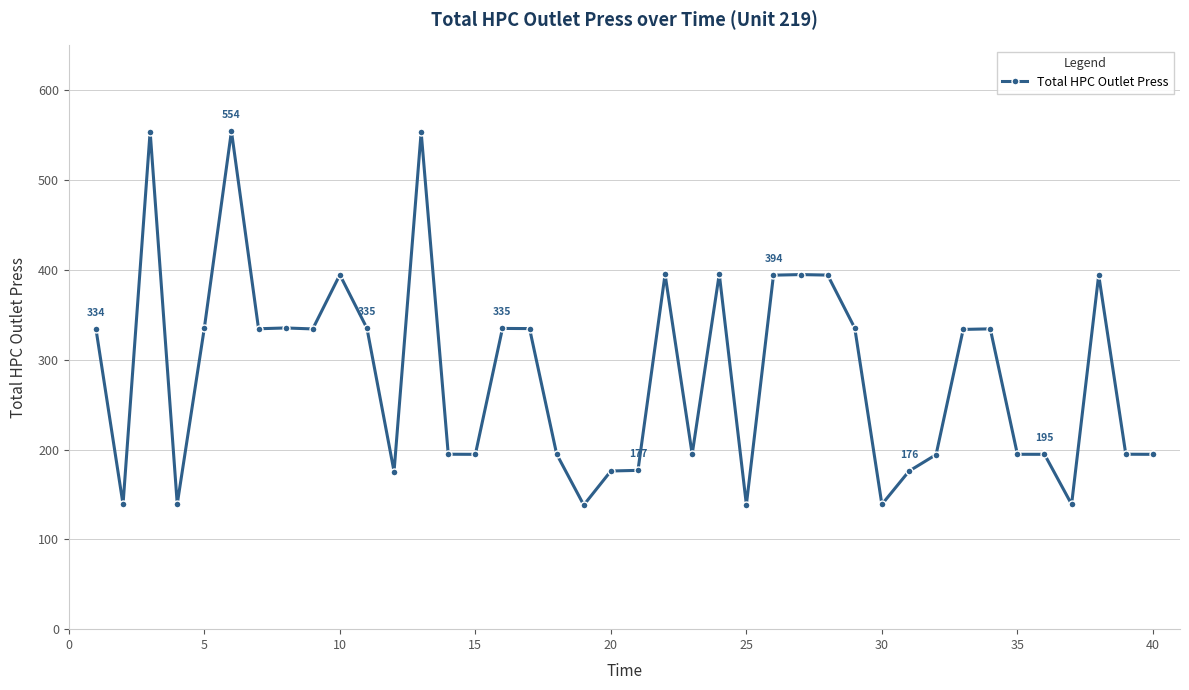

What is the value of the 13th point from the left?

553.4